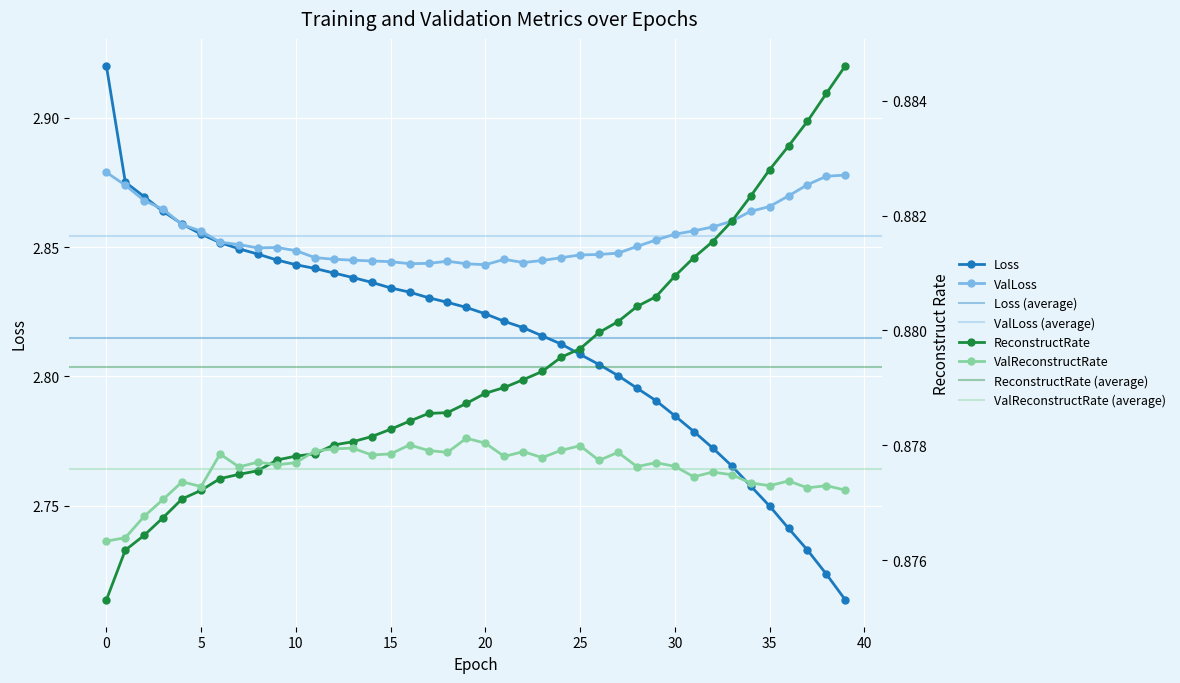

Reading left to right, what are all the values shown in this chart?

Loss: 2.9	2.9	2.9	2.9	2.9	2.9	2.9	2.8	2.8	2.8	2.8	2.8	2.8	2.8	2.8	2.8	2.8	2.8	2.8	2.8	2.8	2.8	2.8	2.8	2.8	2.8	2.8	2.8	2.8	2.8	2.8	2.8	2.8	2.8	2.8	2.7	2.7	2.7	2.7	2.7
ValLoss: 2.9	2.9	2.9	2.9	2.9	2.9	2.9	2.9	2.8	2.8	2.8	2.8	2.8	2.8	2.8	2.8	2.8	2.8	2.8	2.8	2.8	2.8	2.8	2.8	2.8	2.8	2.8	2.8	2.9	2.9	2.9	2.9	2.9	2.9	2.9	2.9	2.9	2.9	2.9	2.9
ReconstructRate: 0.9	0.9	0.9	0.9	0.9	0.9	0.9	0.9	0.9	0.9	0.9	0.9	0.9	0.9	0.9	0.9	0.9	0.9	0.9	0.9	0.9	0.9	0.9	0.9	0.9	0.9	0.9	0.9	0.9	0.9	0.9	0.9	0.9	0.9	0.9	0.9	0.9	0.9	0.9	0.9
ValReconstructRate: 0.9	0.9	0.9	0.9	0.9	0.9	0.9	0.9	0.9	0.9	0.9	0.9	0.9	0.9	0.9	0.9	0.9	0.9	0.9	0.9	0.9	0.9	0.9	0.9	0.9	0.9	0.9	0.9	0.9	0.9	0.9	0.9	0.9	0.9	0.9	0.9	0.9	0.9	0.9	0.9